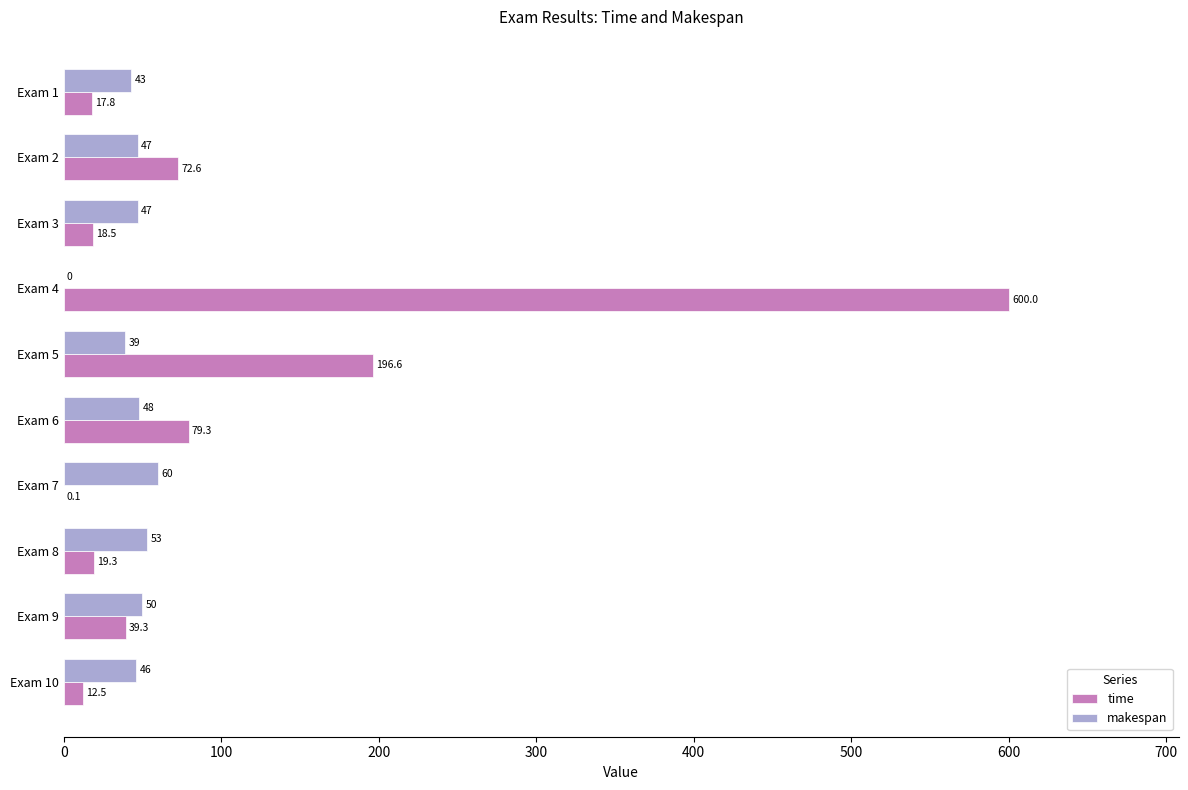

Which series changed the most between Exam 5 and Exam 9?

time